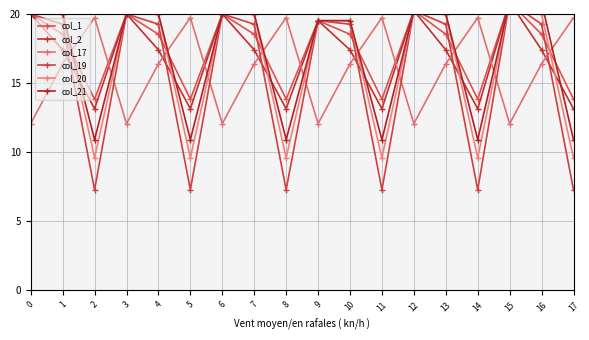

What is the total value across all series at 9?

109.7